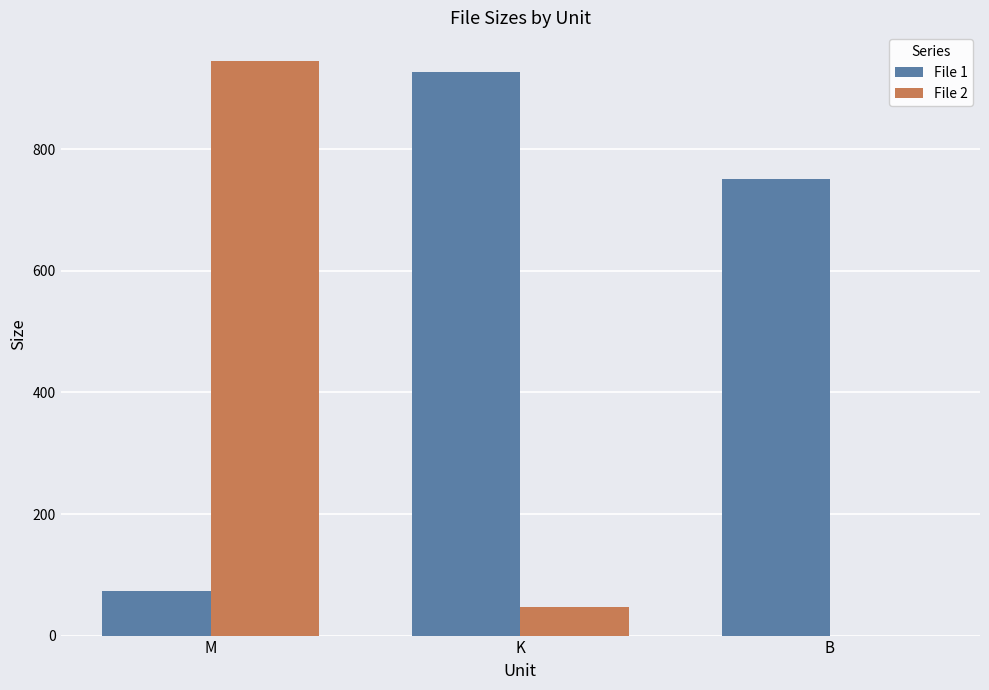

What is the maximum value for File 2?

945.2